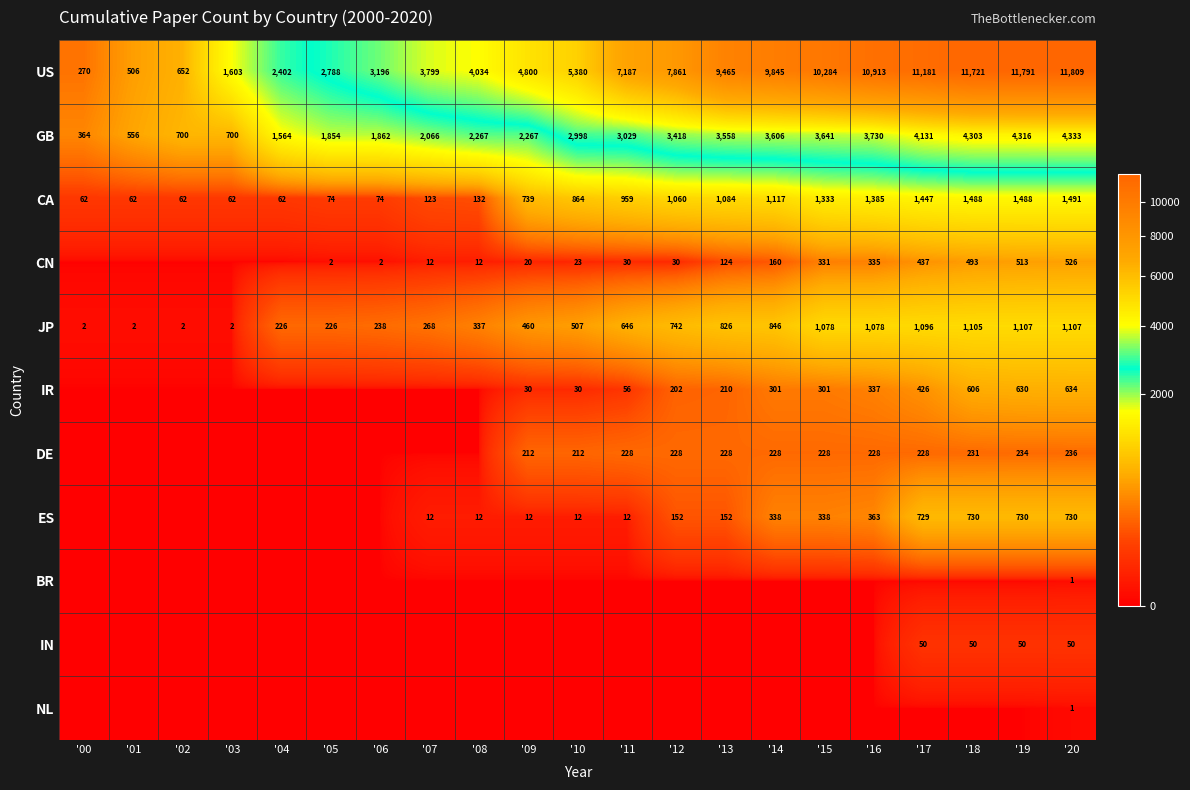

The CA series shows 200 at '07. True or false?

False